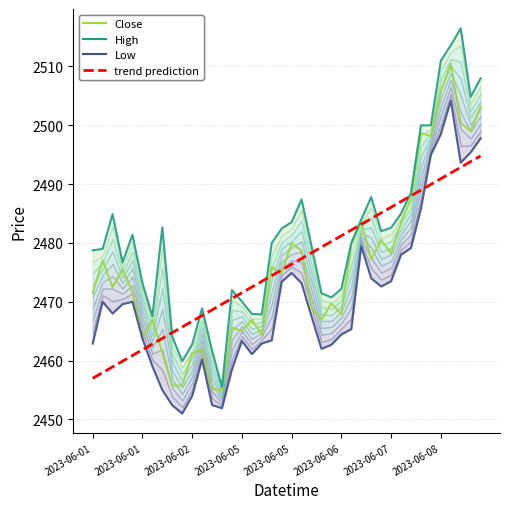

Reading left to right, list all the values displayed in this chart.

Close: 2471.4	2477.1	2472.5	2475.5	2471.7	2463.8	2467.0	2461.4	2455.8	2455.8	2461.2	2461.9	2455.1	2455.0	2465.6	2465.0	2466.9	2464.4	2475.9	2474.9	2479.9	2478.7	2468.9	2466.9	2469.8	2467.9	2479.6	2483.6	2477.2	2480.6	2478.2	2483.6	2487.6	2498.7	2498.1	2505.8	2510.5	2500.4	2499.0	2503.1
High: 2478.8	2479.0	2484.9	2476.7	2481.4	2473.2	2467.5	2482.6	2464.1	2459.9	2462.8	2468.9	2461.7	2455.5	2472.0	2470.1	2467.9	2467.9	2480.0	2482.4	2483.6	2487.4	2479.5	2471.4	2470.8	2472.2	2480.0	2484.0	2487.8	2482.0	2482.6	2485.0	2488.6	2500.0	2500.0	2511.0	2513.6	2516.5	2504.9	2508.0
Low: 2462.9	2470.0	2468.0	2469.6	2470.0	2463.8	2459.1	2455.0	2452.4	2451.0	2454.0	2460.2	2452.4	2451.9	2458.5	2463.4	2461.1	2462.9	2463.4	2473.4	2474.9	2473.1	2467.5	2462.0	2462.7	2464.4	2465.4	2479.4	2474.0	2472.6	2473.5	2478.0	2479.1	2485.9	2495.0	2498.5	2504.2	2493.6	2495.4	2497.8
trend prediction: 2457.0	2458.0	2458.9	2459.9	2460.9	2461.8	2462.8	2463.8	2464.8	2465.7	2466.7	2467.7	2468.6	2469.6	2470.6	2471.5	2472.5	2473.5	2474.4	2475.4	2476.4	2477.4	2478.3	2479.3	2480.3	2481.2	2482.2	2483.2	2484.1	2485.1	2486.1	2487.0	2488.0	2489.0	2490.0	2490.9	2491.9	2492.9	2493.8	2494.8